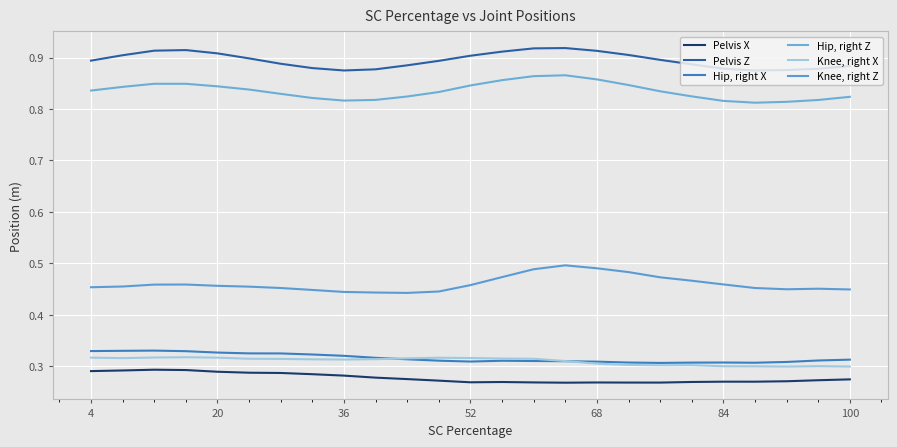

How many lines are shown in the chart?

6